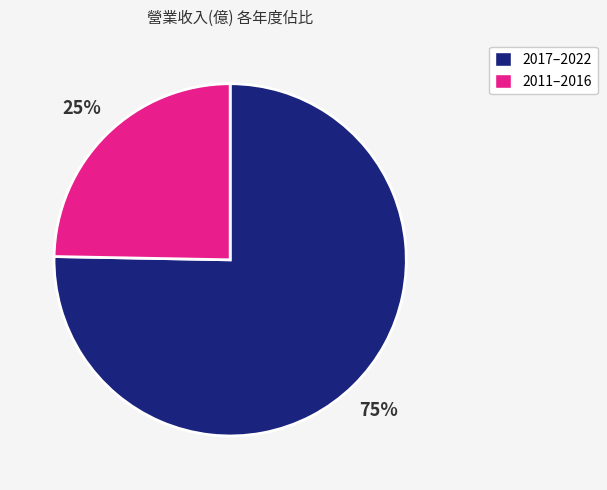

Does any single category account for the majority?

Yes